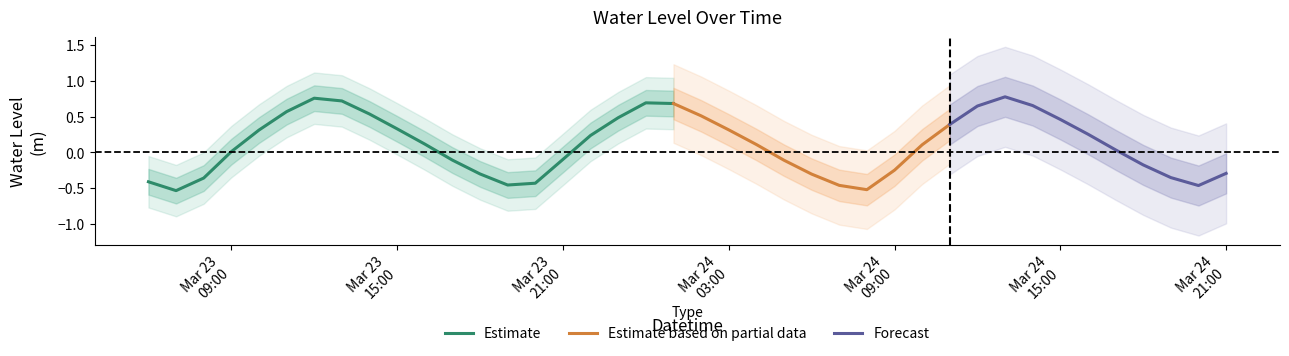

Which label corresponds to the smallest value in the chart?

2023-03-23 07:00:00